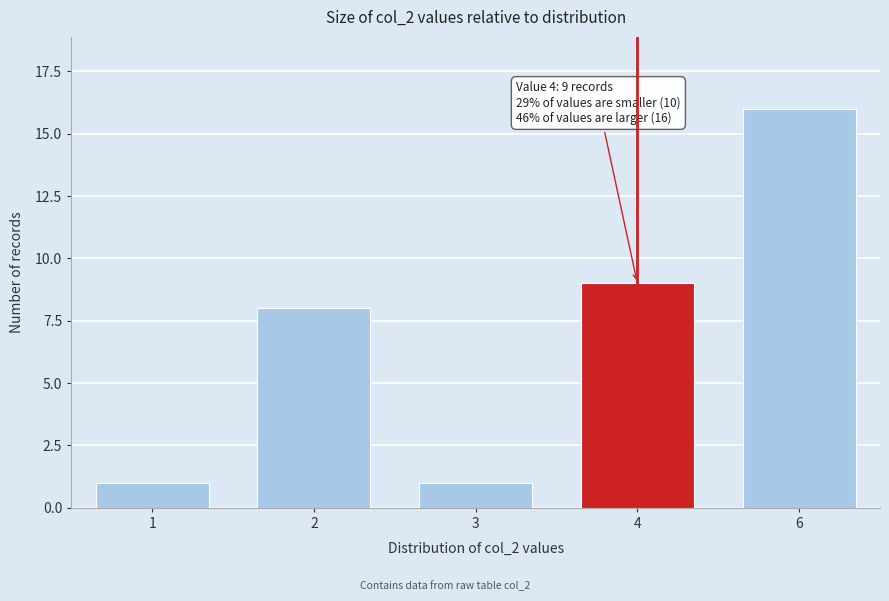

Reading left to right, transcribe all the data shown in this chart.

1	8	1	9	16